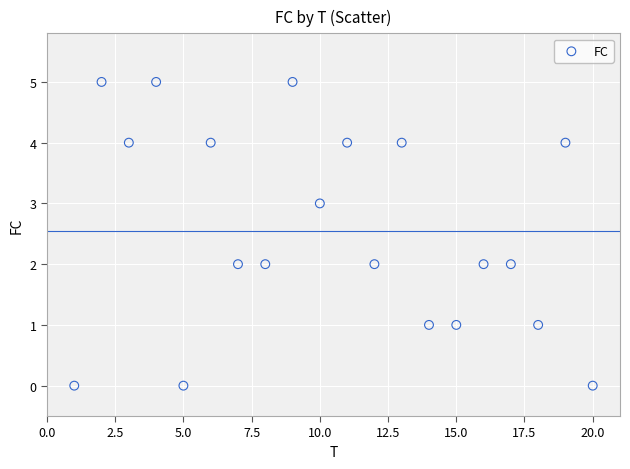

What is the range of X values (max minus min)?

19